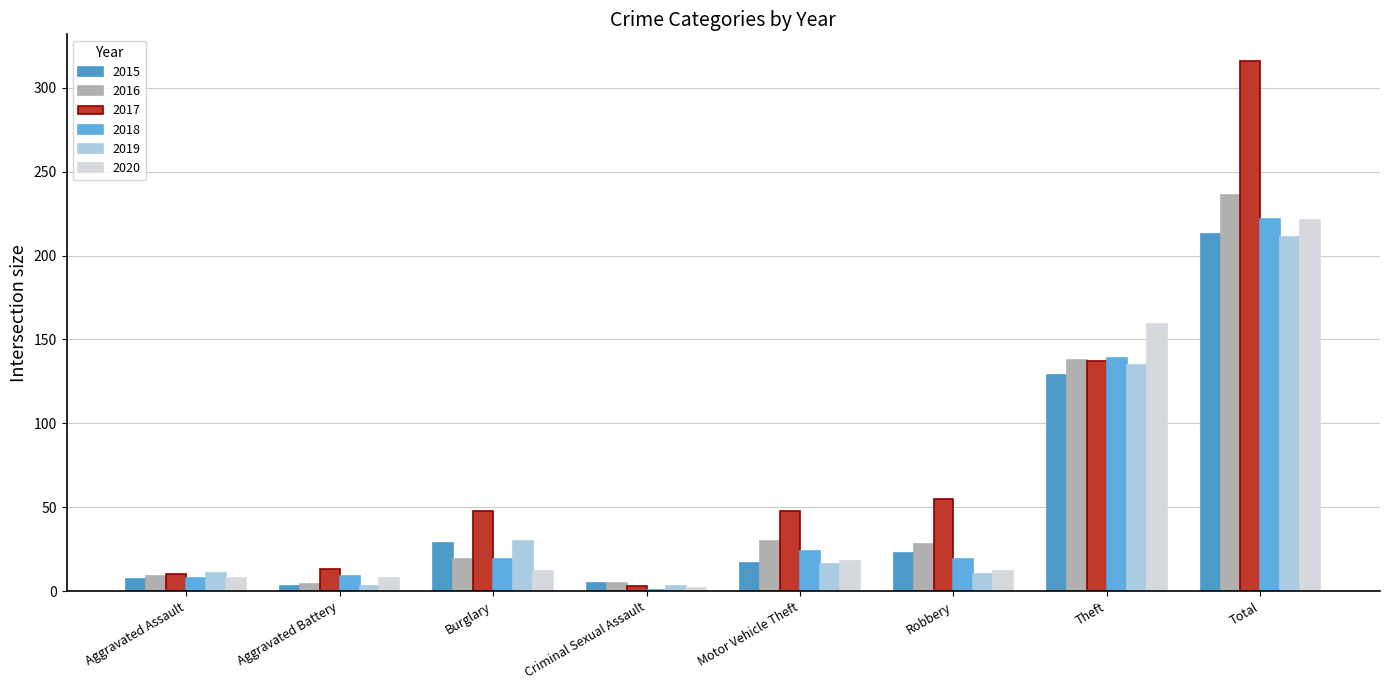

True or false: 2017 has a value of 15 at Aggravated Assault.

False